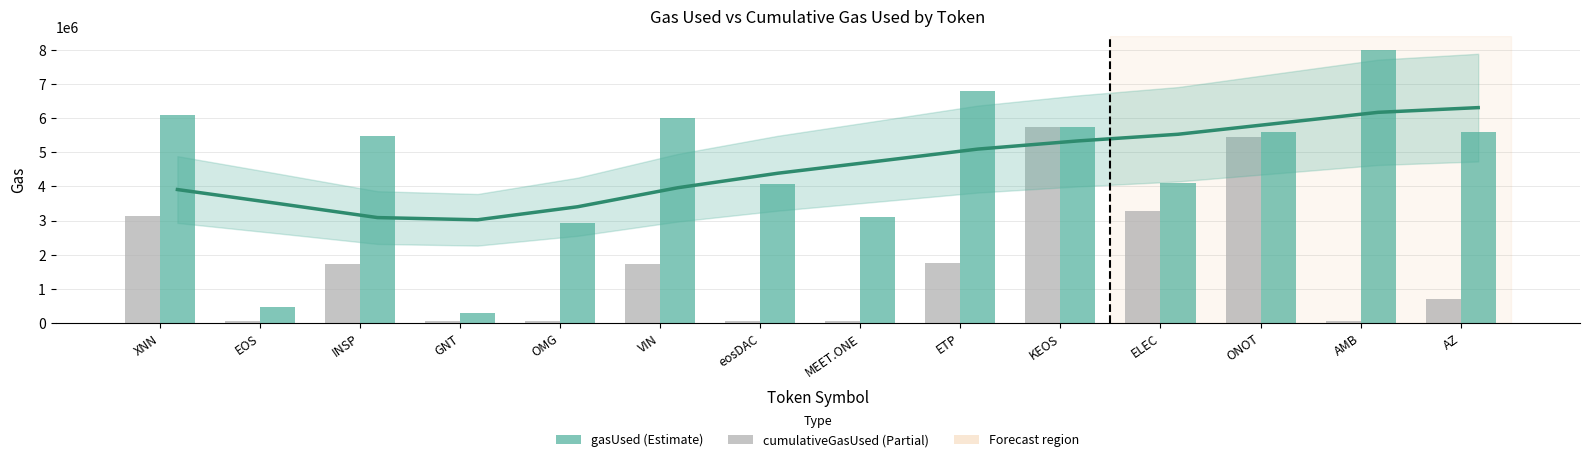

Is it true that cumulativeGasUsed equals 9492032 at ONOT?

False